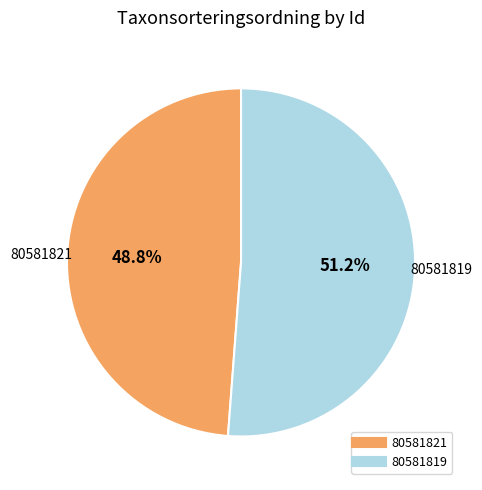

Is 80581821 the majority of the pie?

No